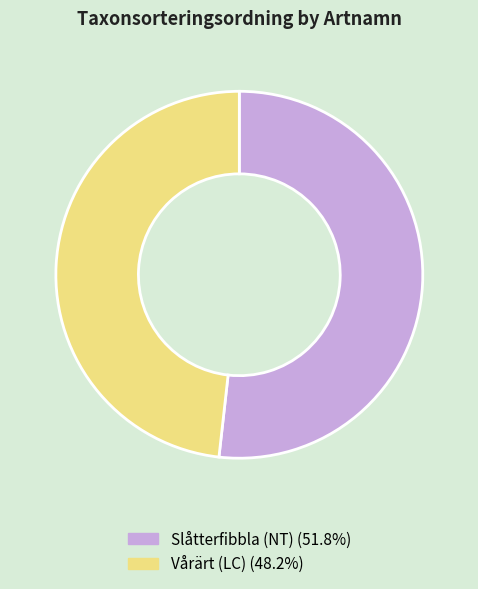

How many segments does this pie chart have?

2